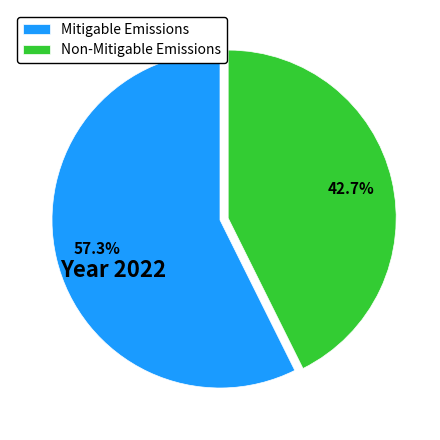

Between Non-Mitigable Emissions and Mitigable Emissions, which is larger?

Mitigable Emissions